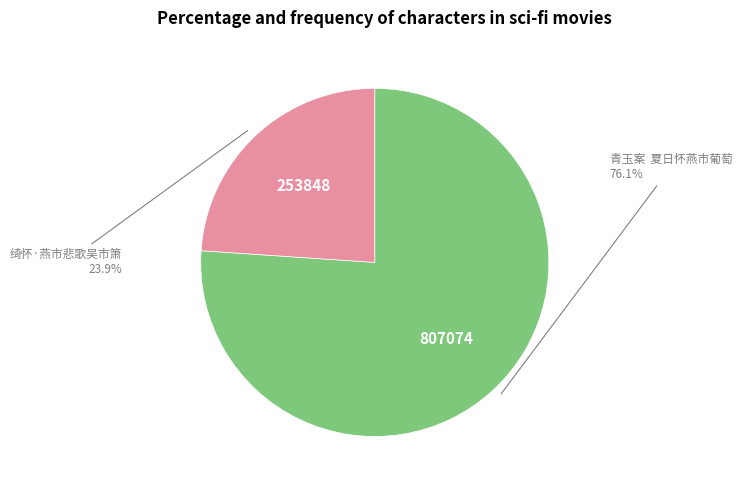

Is there any slice that represents more than half of the pie?

Yes